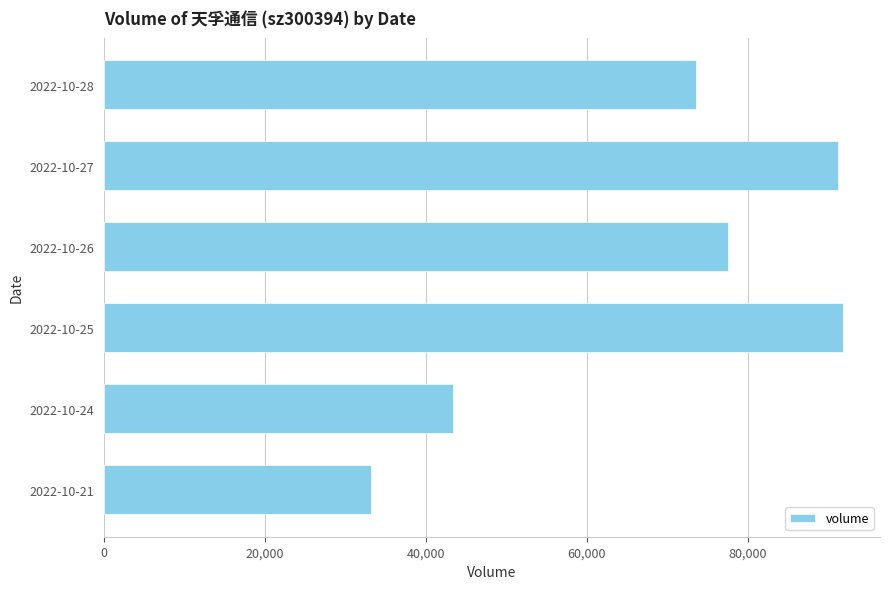

What is the value of the 6th bar from the top?

33199